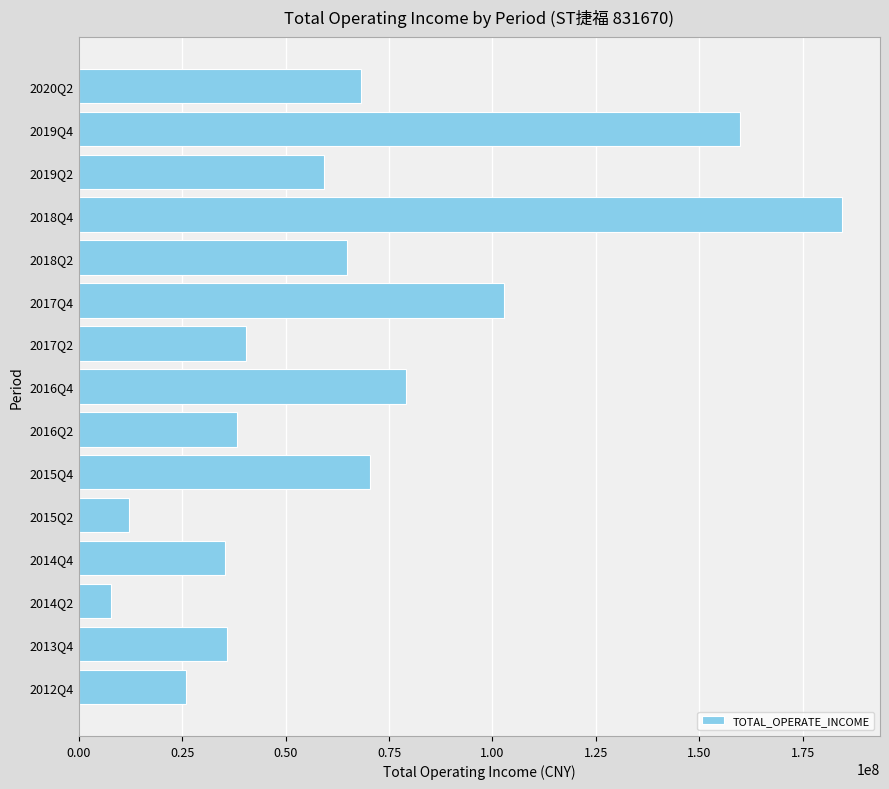

Which label corresponds to the smallest value in the chart?

2014Q2